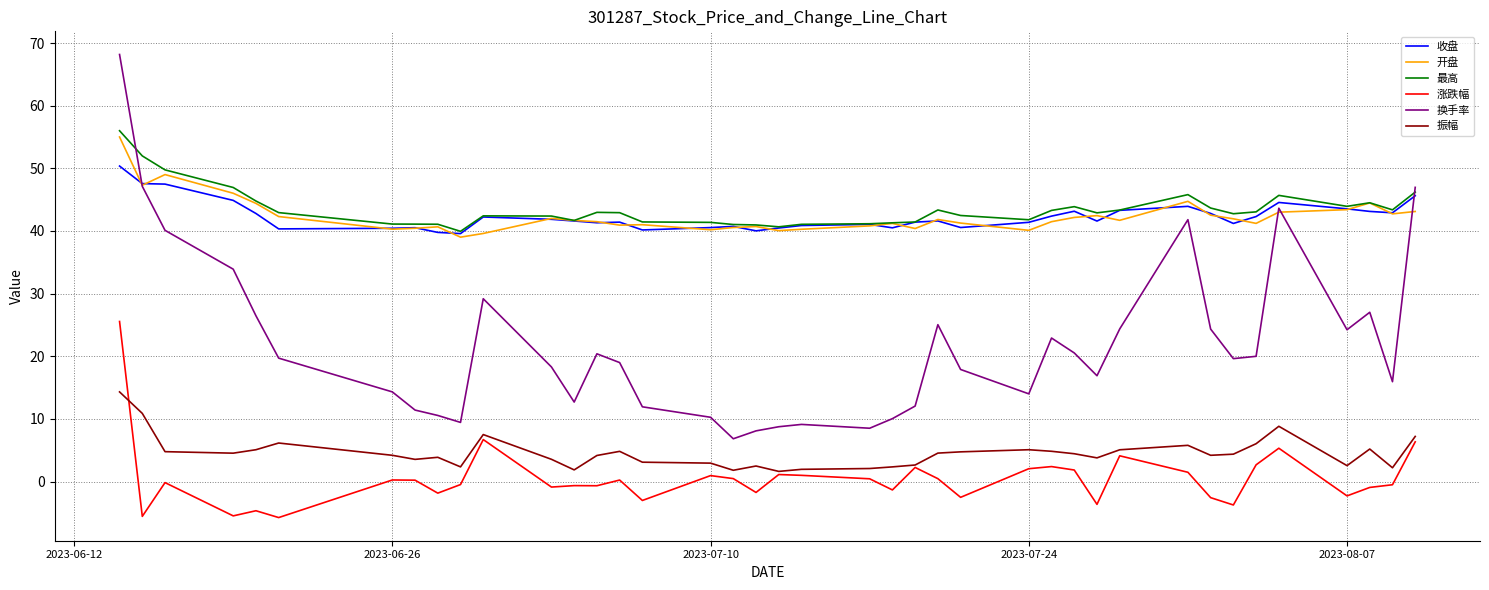

What is the sum of all 收盘 values?

1691.7